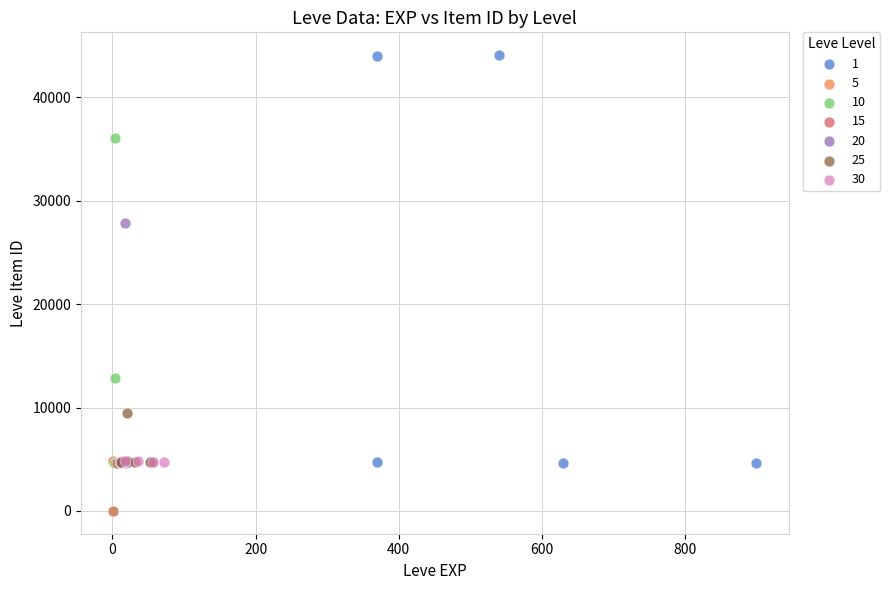

What are all the series names shown in the legend?

1, 5, 10, 15, 20, 25, 30